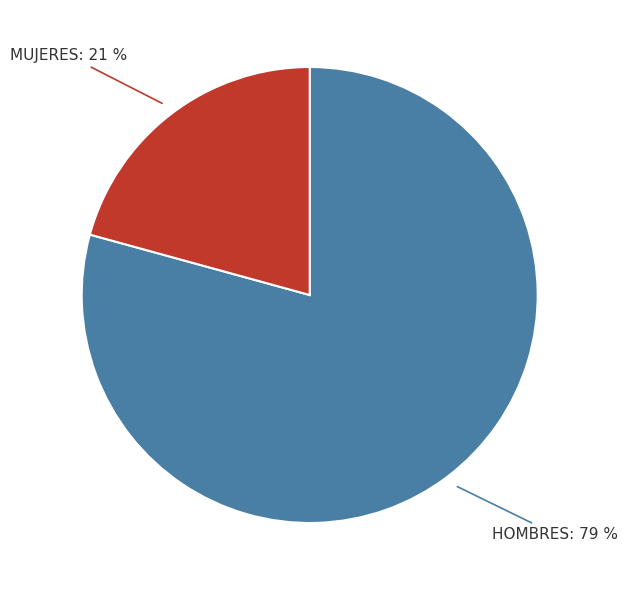

Is there a majority slice in this chart?

Yes